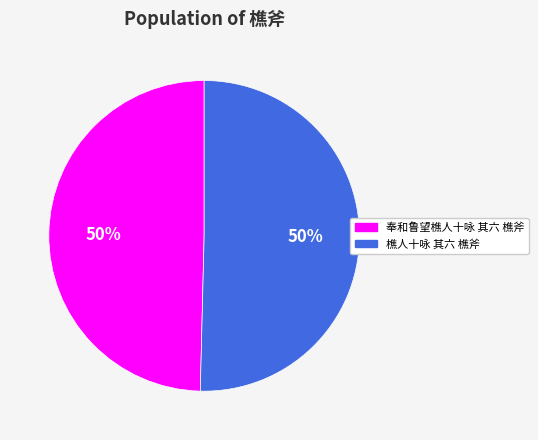

How many segments does this pie chart have?

2